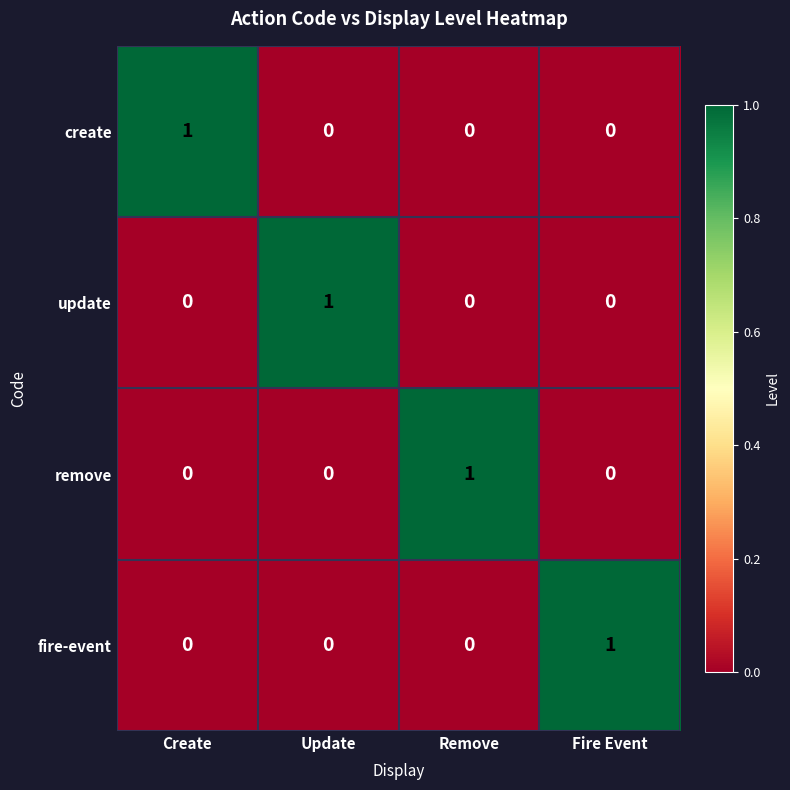

At how many categories does at least one series exceed 0?

4